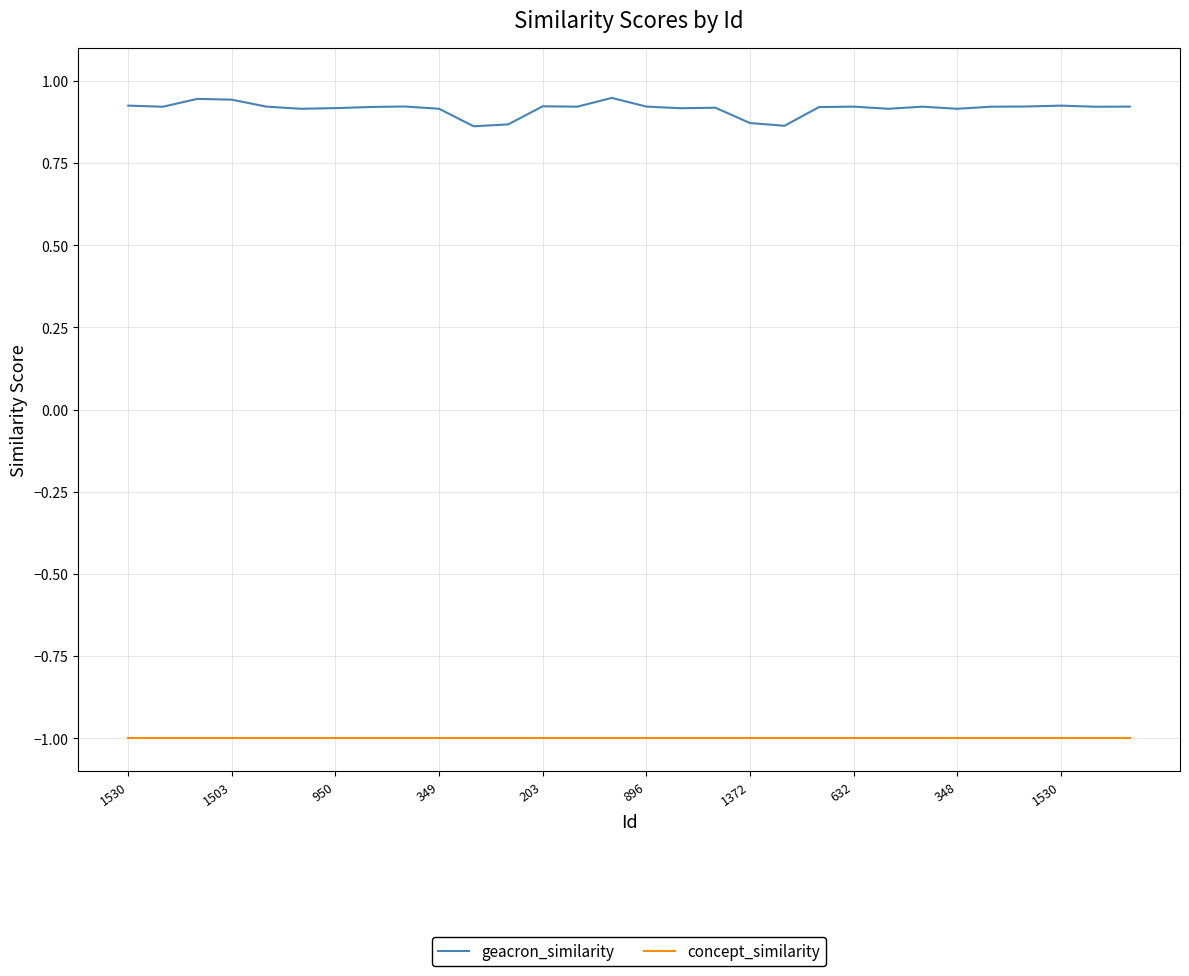

Which series has the largest total across all categories?

geacron_similarity